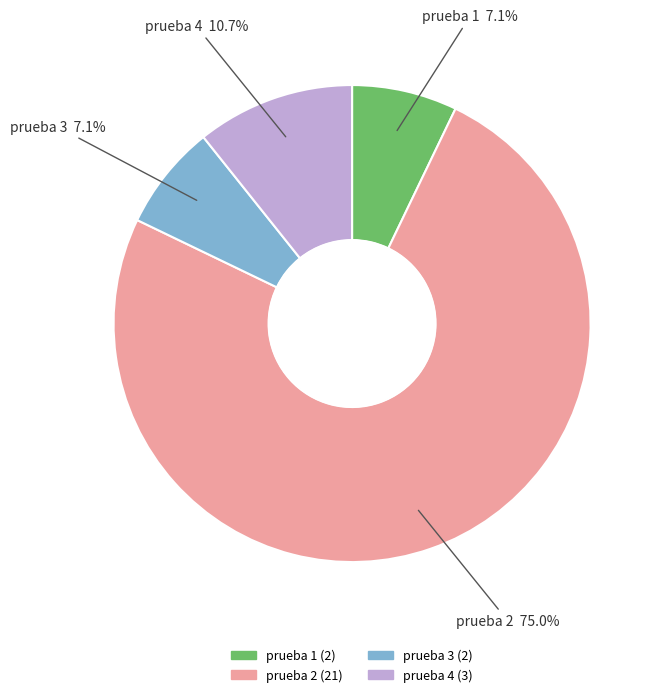

Do prueba 3 and prueba 2 together represent more than half of the pie?

Yes